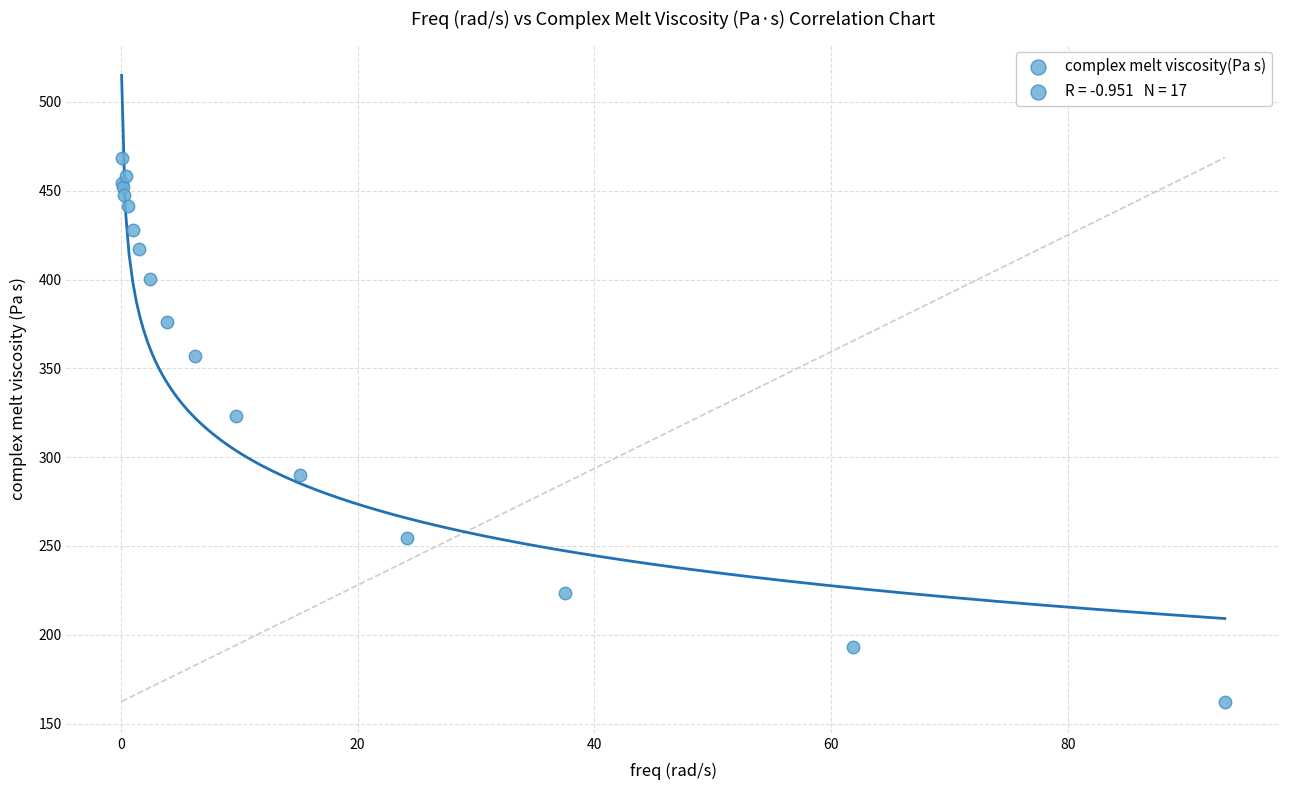

What Y value in the scatter plot is closest to 315?

323.3